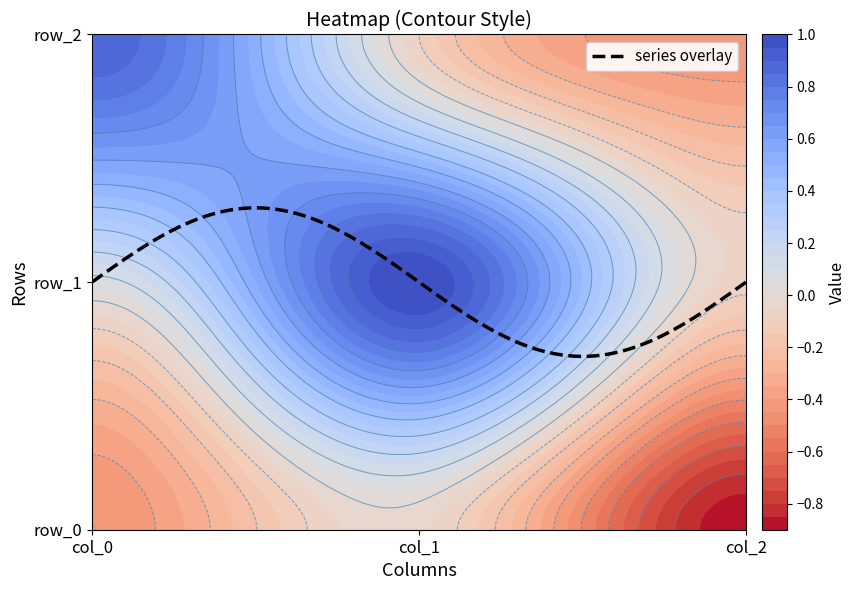

True or false: row_1 has a value of 0.0 at col_0.

False